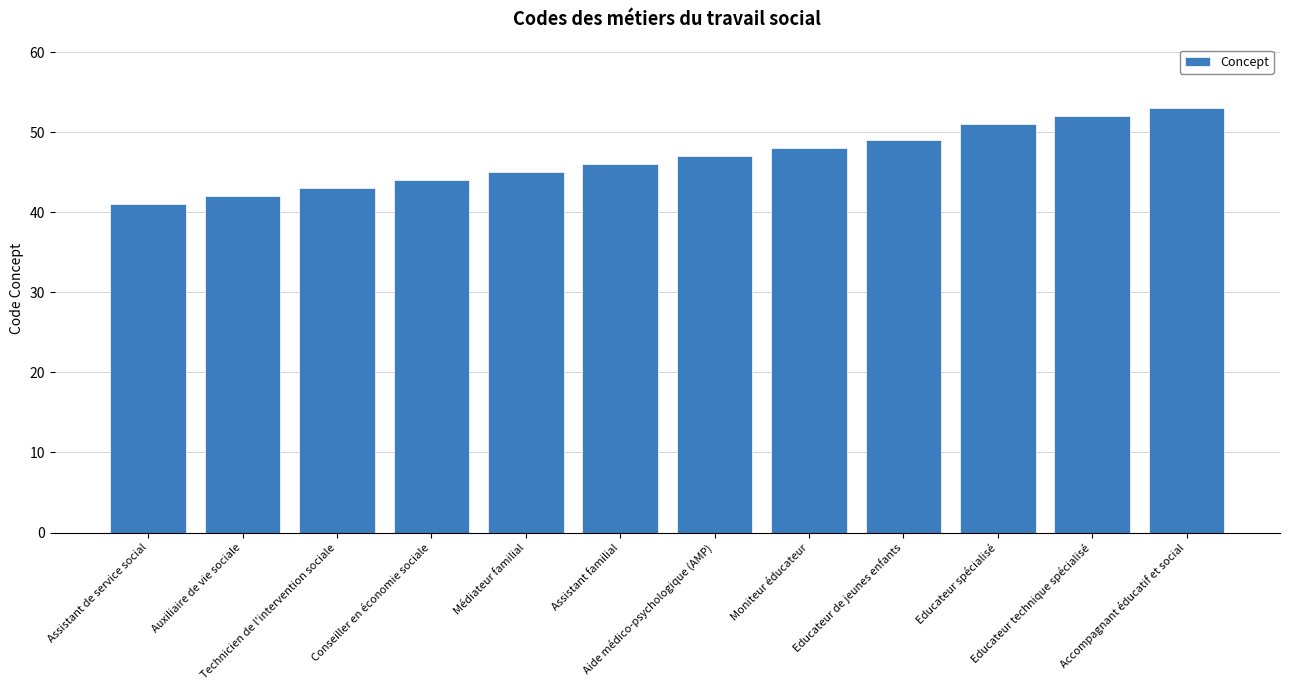

List the labels in order of value, smallest first.

Assistant de service social, Auxiliaire de vie sociale, Technicien de l'intervention sociale, Conseiller en économie sociale, Médiateur familial, Assistant familial, Aide médico-psychologique (AMP), Moniteur éducateur, Educateur de jeunes enfants, Educateur spécialisé, Educateur technique spécialisé, Accompagnant éducatif et social